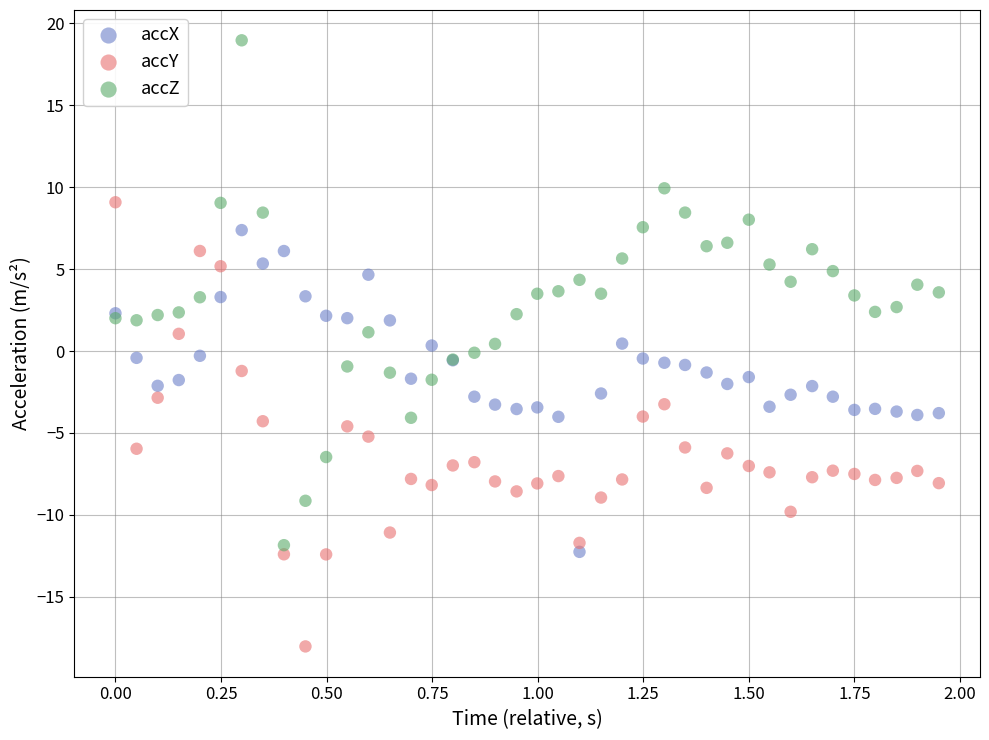

What is the X range (max minus min) for the scatter plot?

1.9